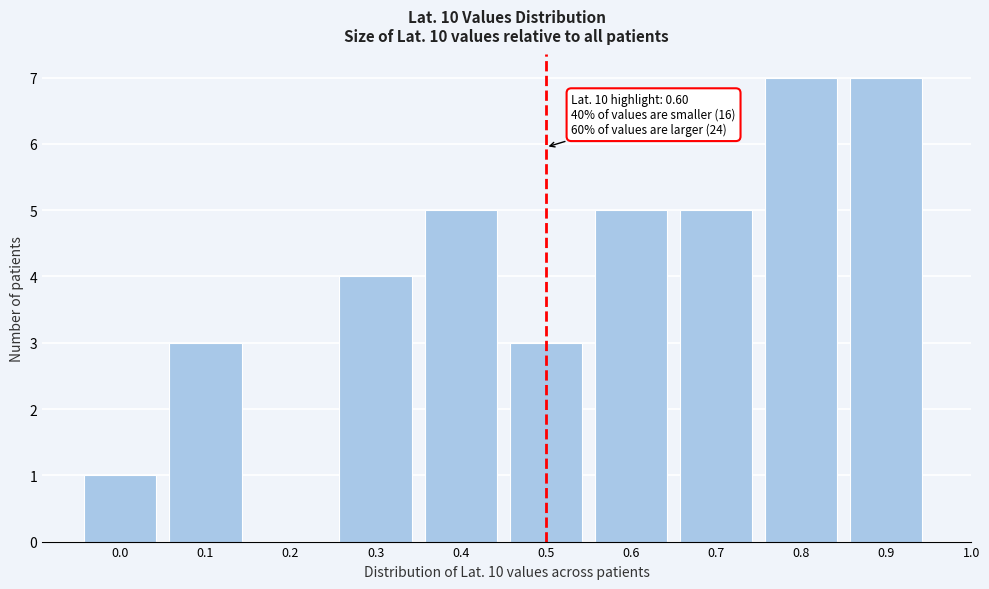

Reading left to right, list all the values displayed in this chart.

0.0=1	0.1=3	0.2=0	0.3=4	0.4=5	0.5=3	0.6=5	0.7=5	0.8=7	0.9=7